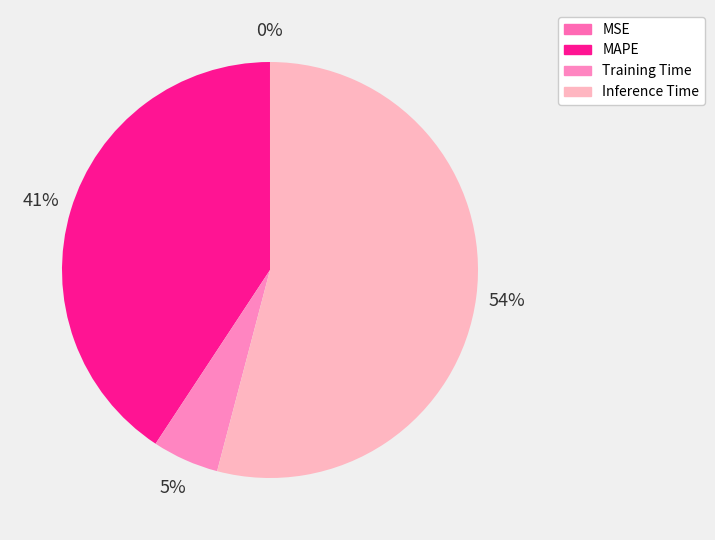

Does Inference Time represent more than half of the total?

Yes